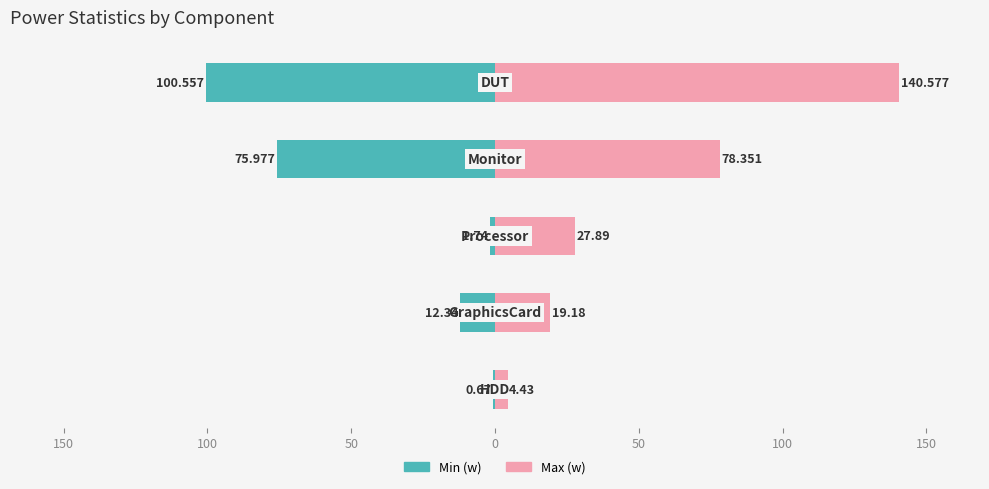

True or false: Min (w) has a value of -100.6 at 0.

True